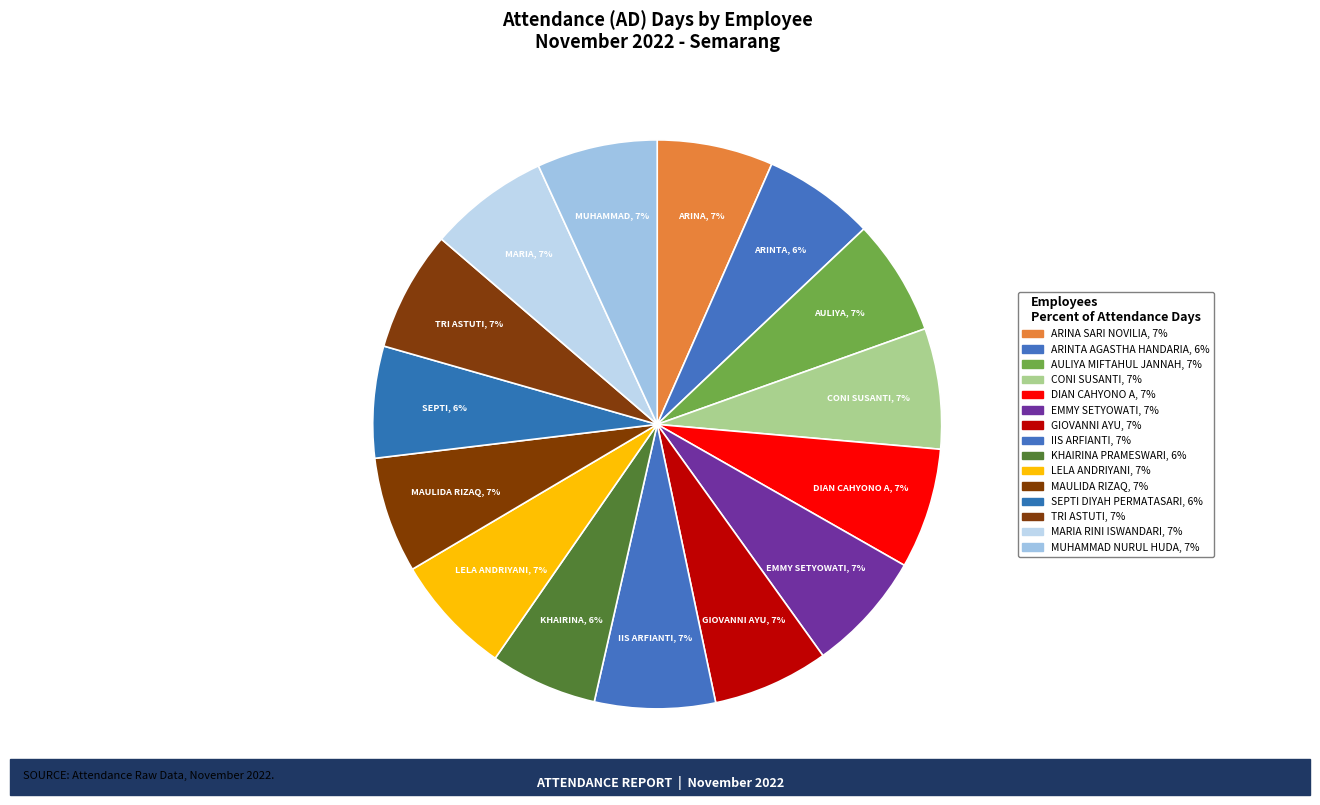

Count the number of slices in the pie.

15